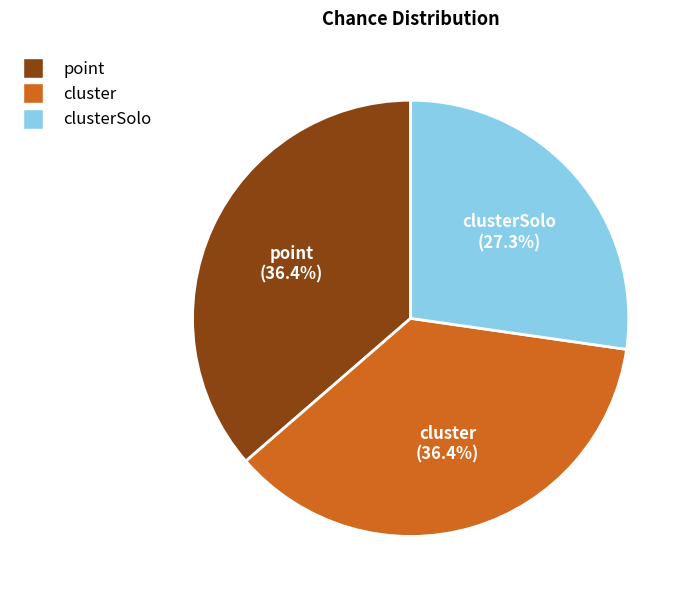

Does any single category account for the majority?

No